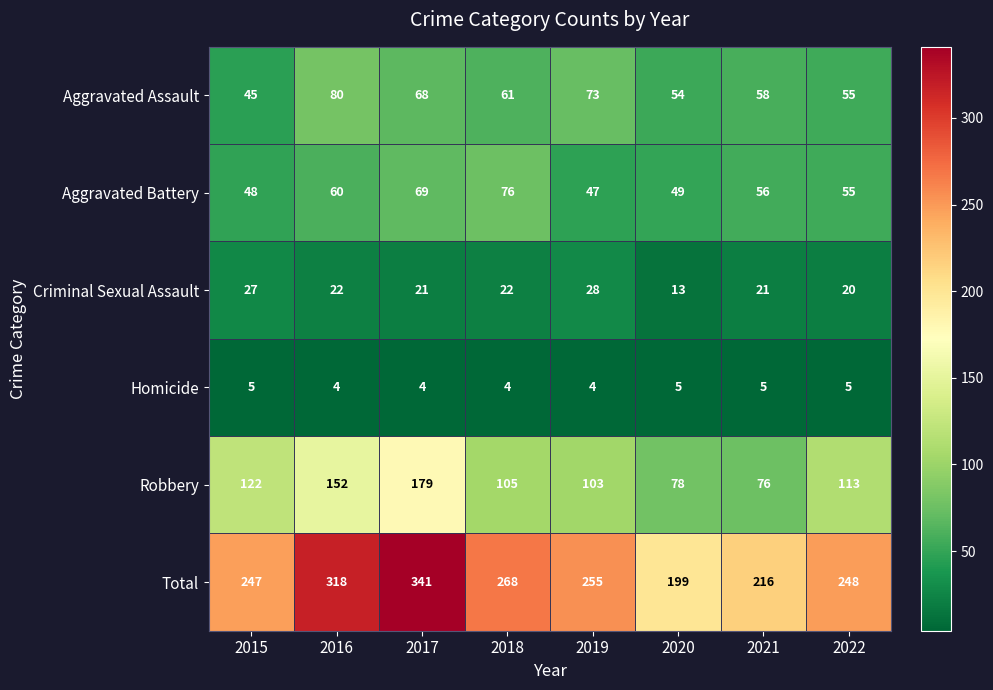

List the series in order of their peak value, highest first.

Total, Robbery, Aggravated Assault, Aggravated Battery, Criminal Sexual Assault, Homicide